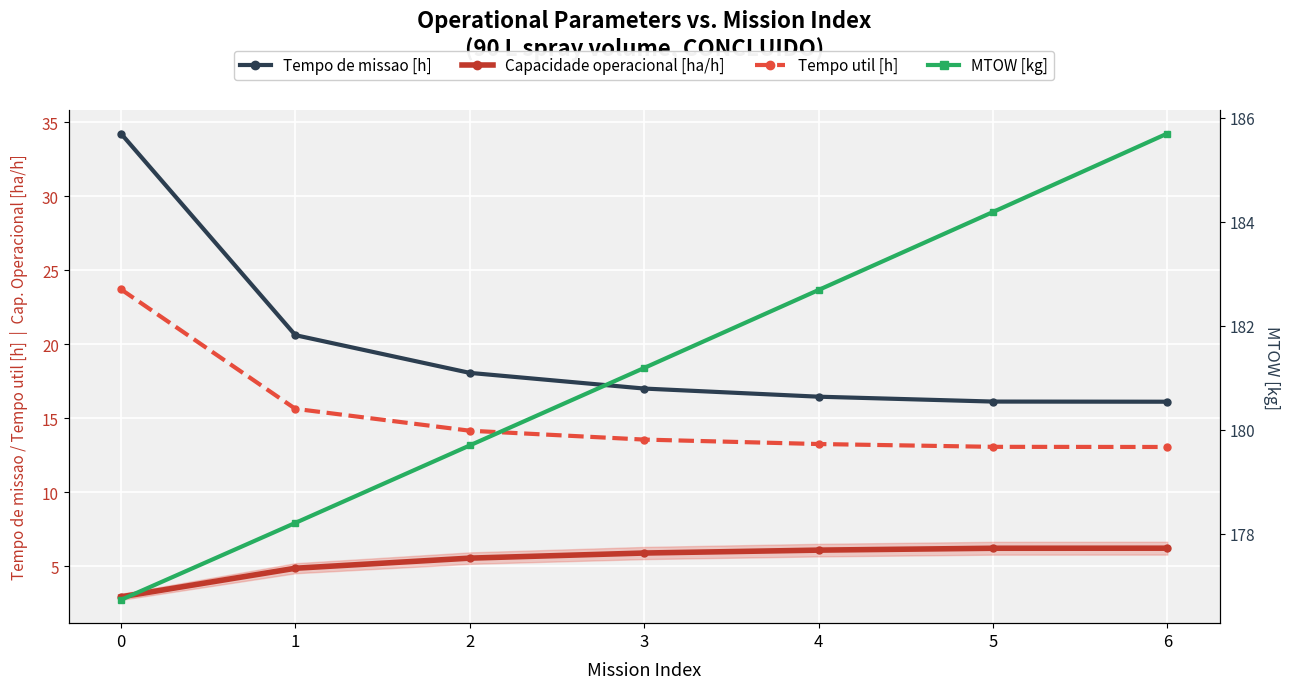

What is the value of the MTOW [kg] point at the 4th from the left?

181.2